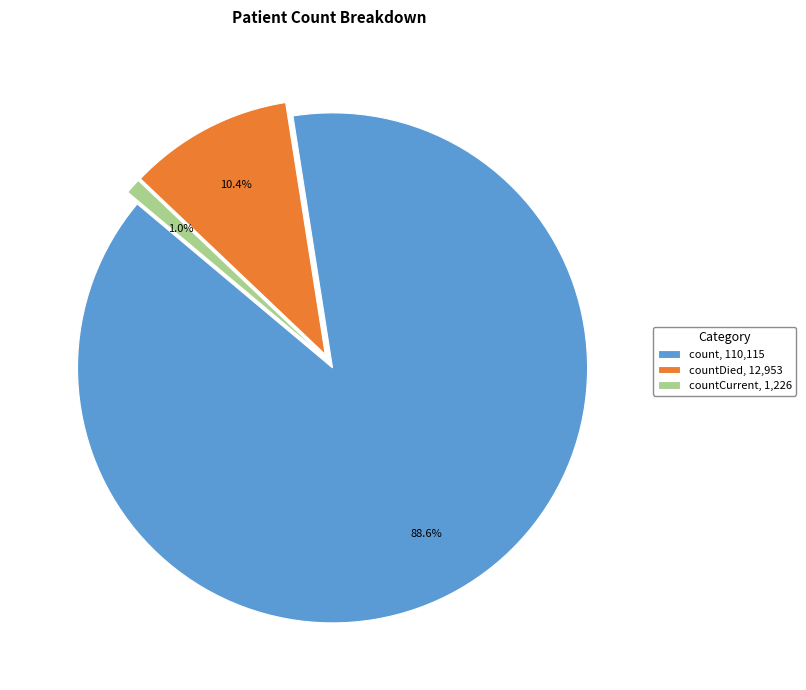

What is the largest slice in the pie chart?

count, 110,115